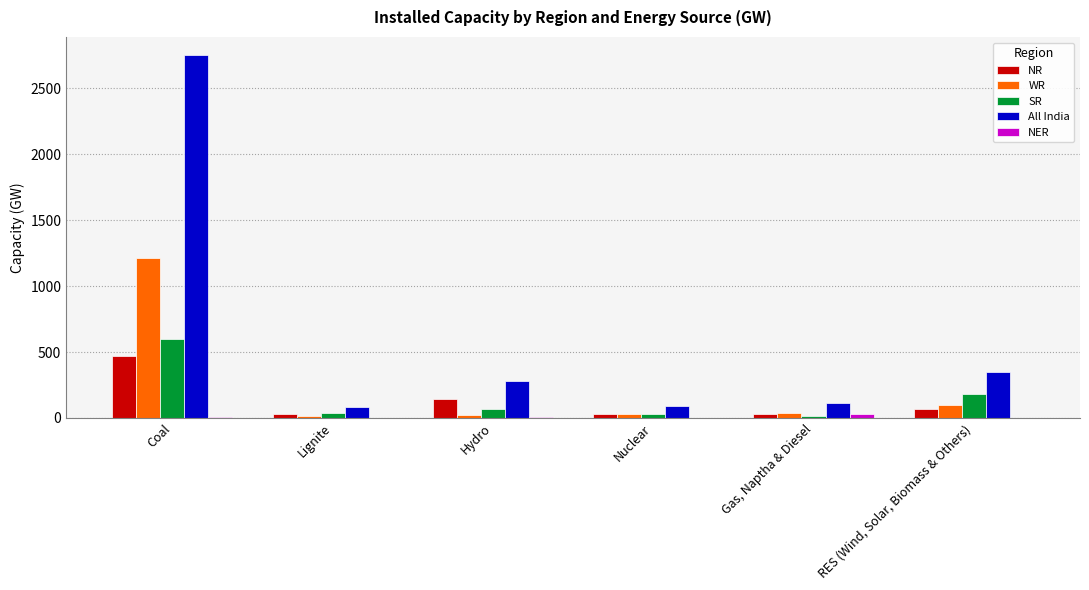

What is the maximum value for WR?

1213